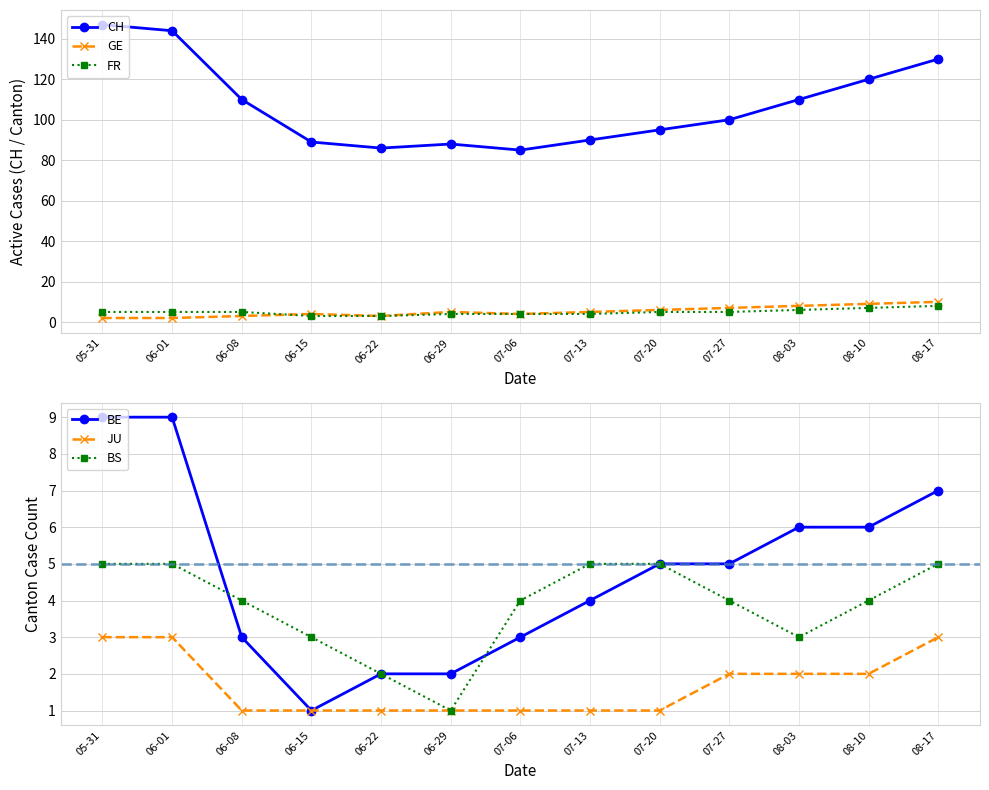

Reading left to right, transcribe all the data shown in this chart.

CH: 05-31=147	06-01=144	06-08=110	06-15=89	06-22=86	06-29=88	07-06=85	07-13=90	07-20=95	07-27=100	08-03=110	08-10=120	08-17=130
GE: 05-31=2	06-01=2	06-08=3	06-15=4	06-22=3	06-29=5	07-06=4	07-13=5	07-20=6	07-27=7	08-03=8	08-10=9	08-17=10
FR: 05-31=5	06-01=5	06-08=5	06-15=3	06-22=3	06-29=4	07-06=4	07-13=4	07-20=5	07-27=5	08-03=6	08-10=7	08-17=8
BE: 05-31=9	06-01=9	06-08=3	06-15=1	06-22=2	06-29=2	07-06=3	07-13=4	07-20=5	07-27=5	08-03=6	08-10=6	08-17=7
JU: 05-31=3	06-01=3	06-08=1	06-15=1	06-22=1	06-29=1	07-06=1	07-13=1	07-20=1	07-27=2	08-03=2	08-10=2	08-17=3
BS: 05-31=5	06-01=5	06-08=4	06-15=3	06-22=2	06-29=1	07-06=4	07-13=5	07-20=5	07-27=4	08-03=3	08-10=4	08-17=5